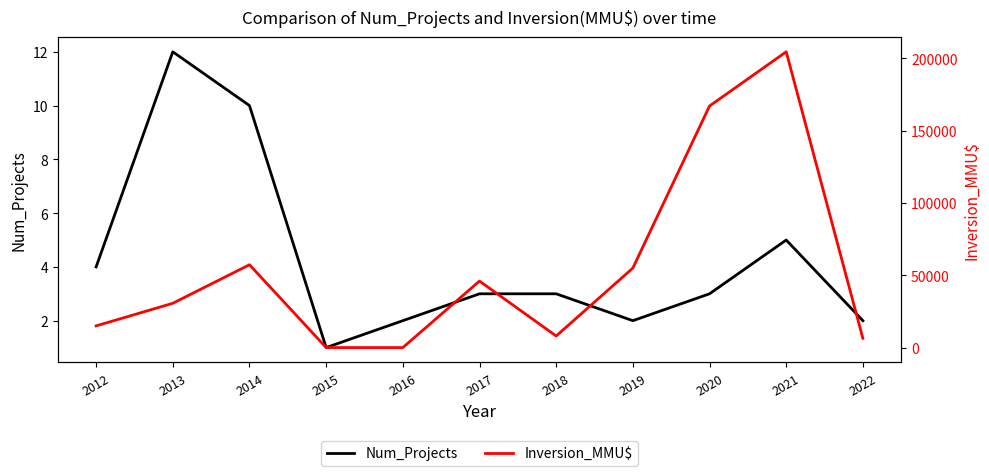

At which label is Num_Projects closest to 6?

2021